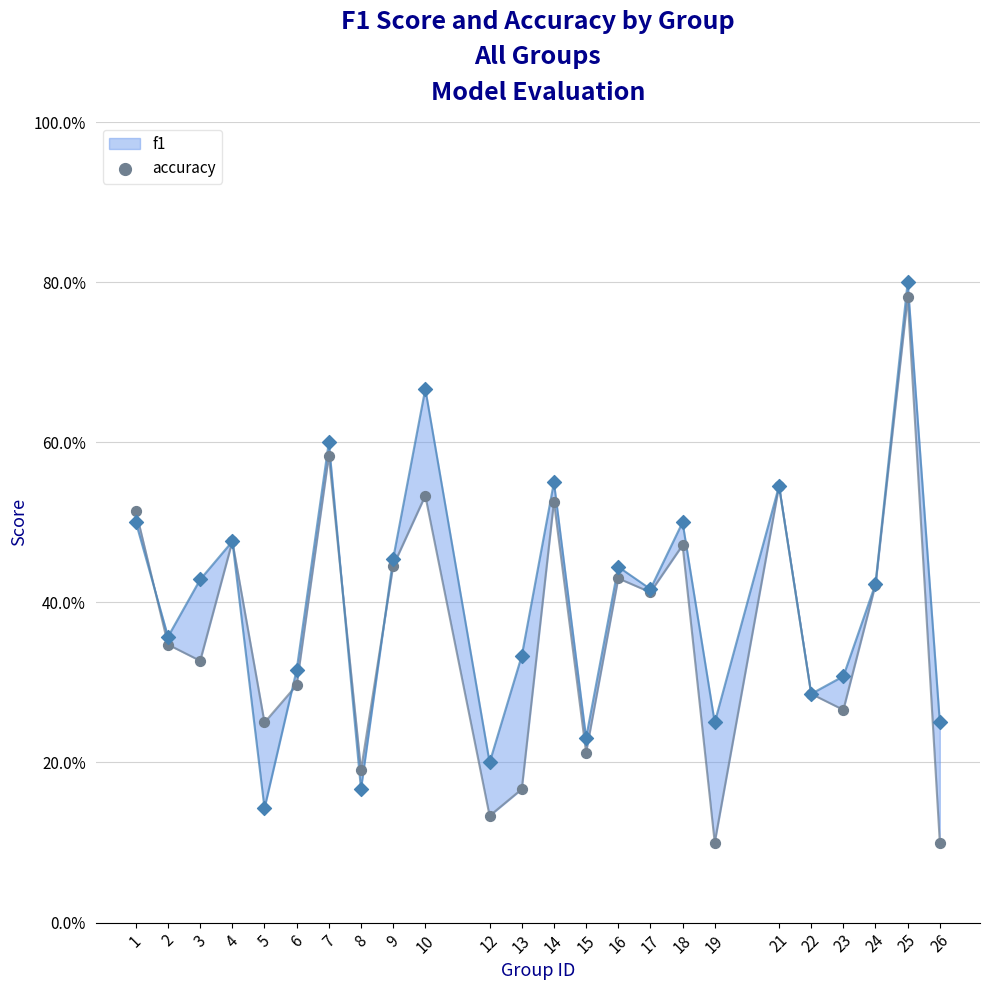

Which series contains the highest Y value?

accuracy